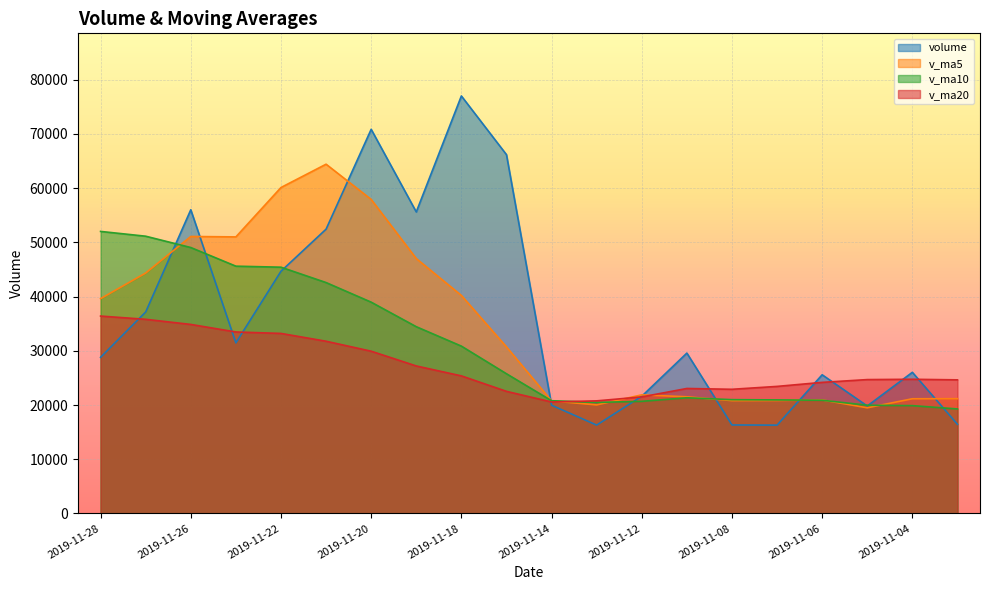

At which category is the sum across all series the highest?

2019-11-20